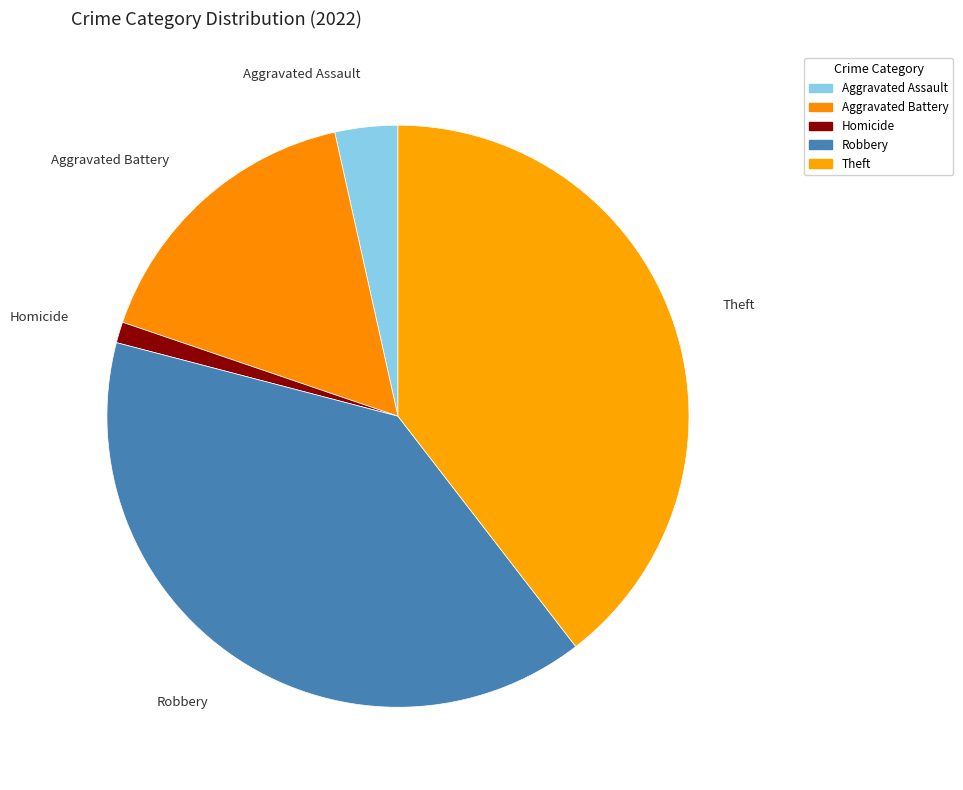

Count the number of slices in the pie.

5